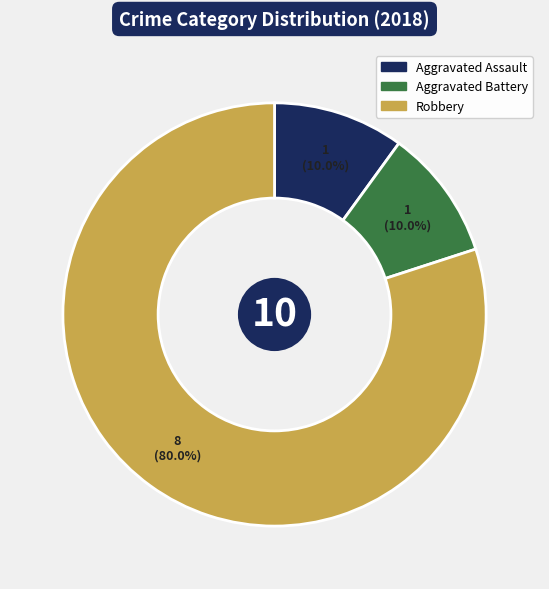

To the nearest percent, what percentage of the pie is Aggravated Assault?

10%